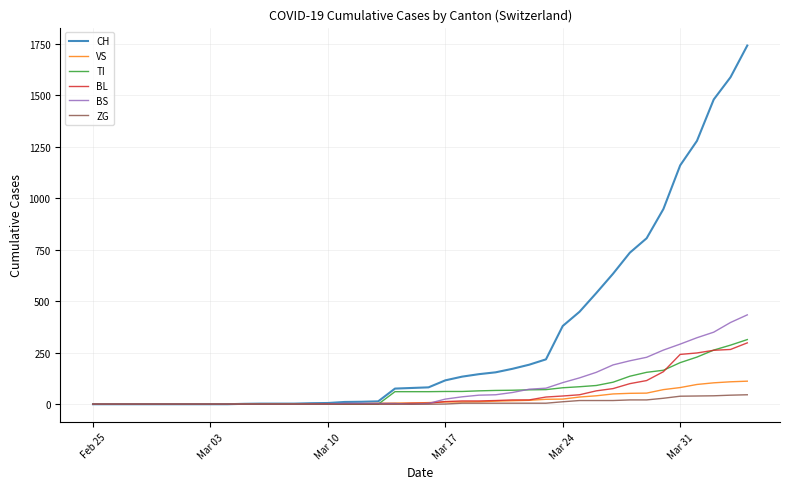

Which series has the largest total across all categories?

CH